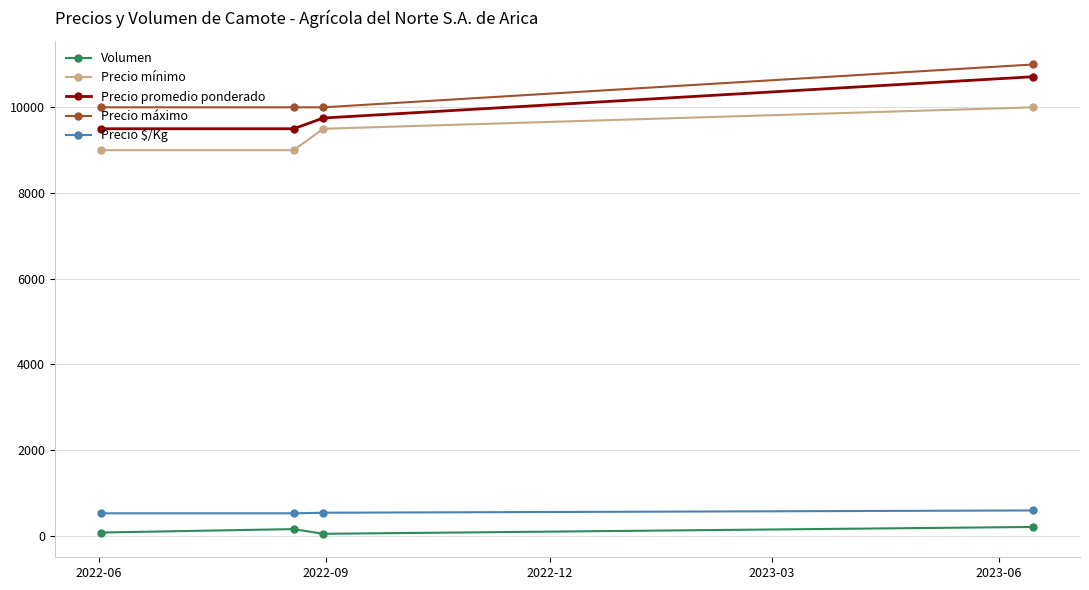

What is the highest value of the Precio promedio ponderado series?

10714